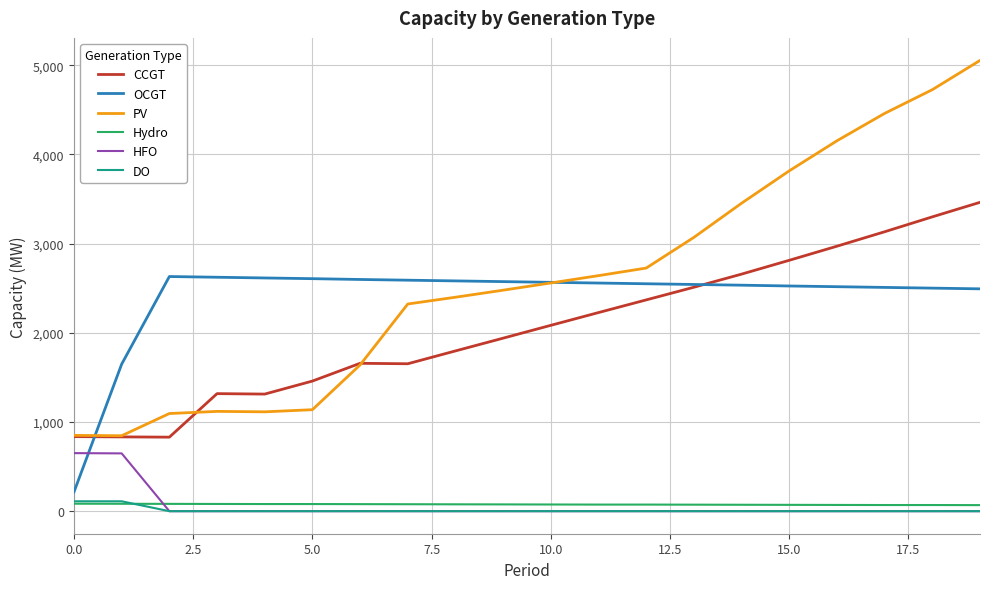

What is the sum of all HFO values?

1299